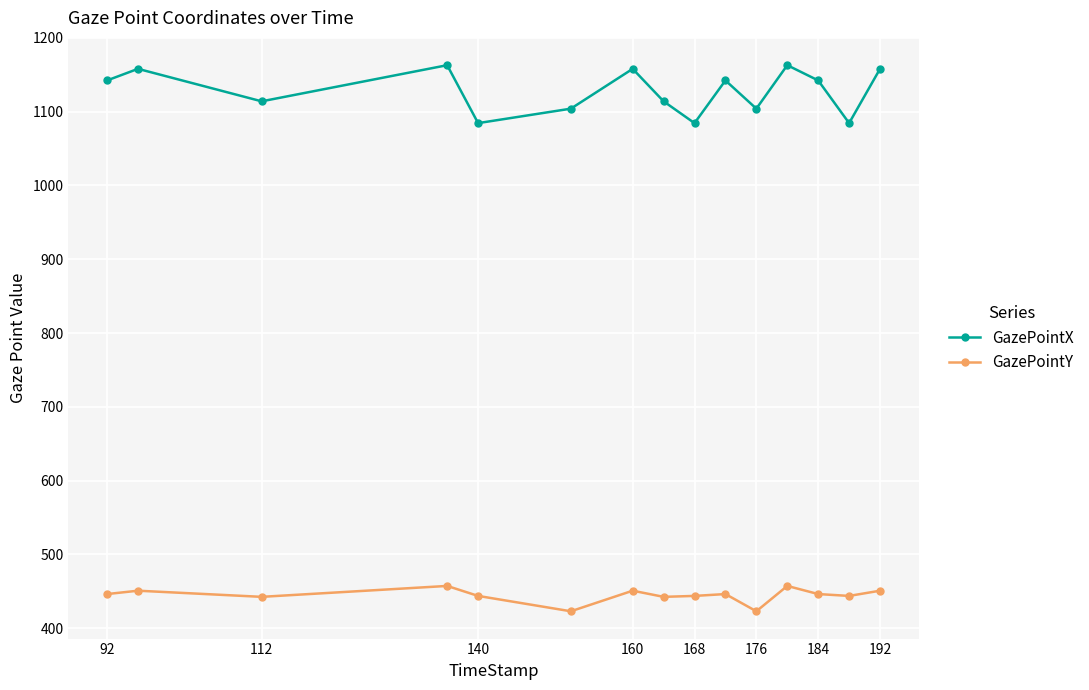

What is the minimum value for GazePointY?

422.9